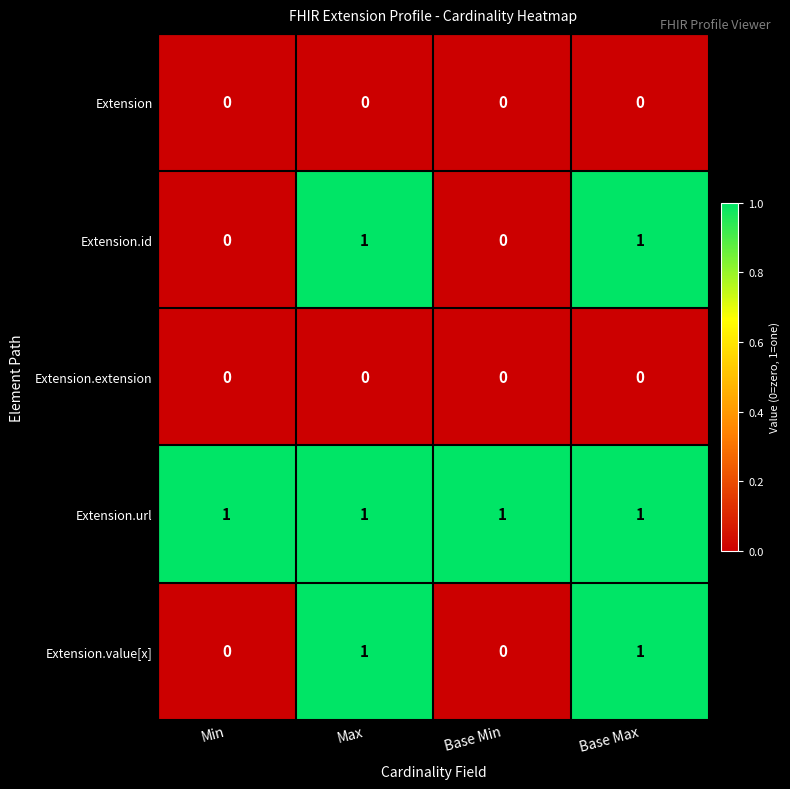

Which series has the largest total across all categories?

Extension.url